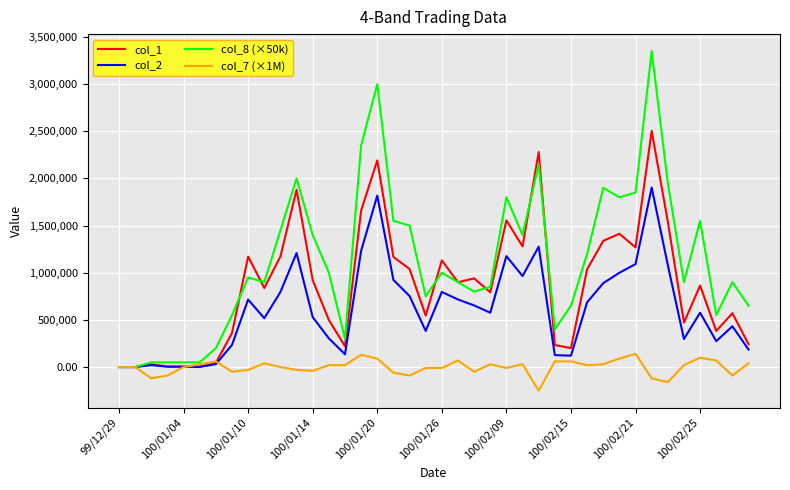

Which series has the largest total across all categories?

col_8 (×50k)